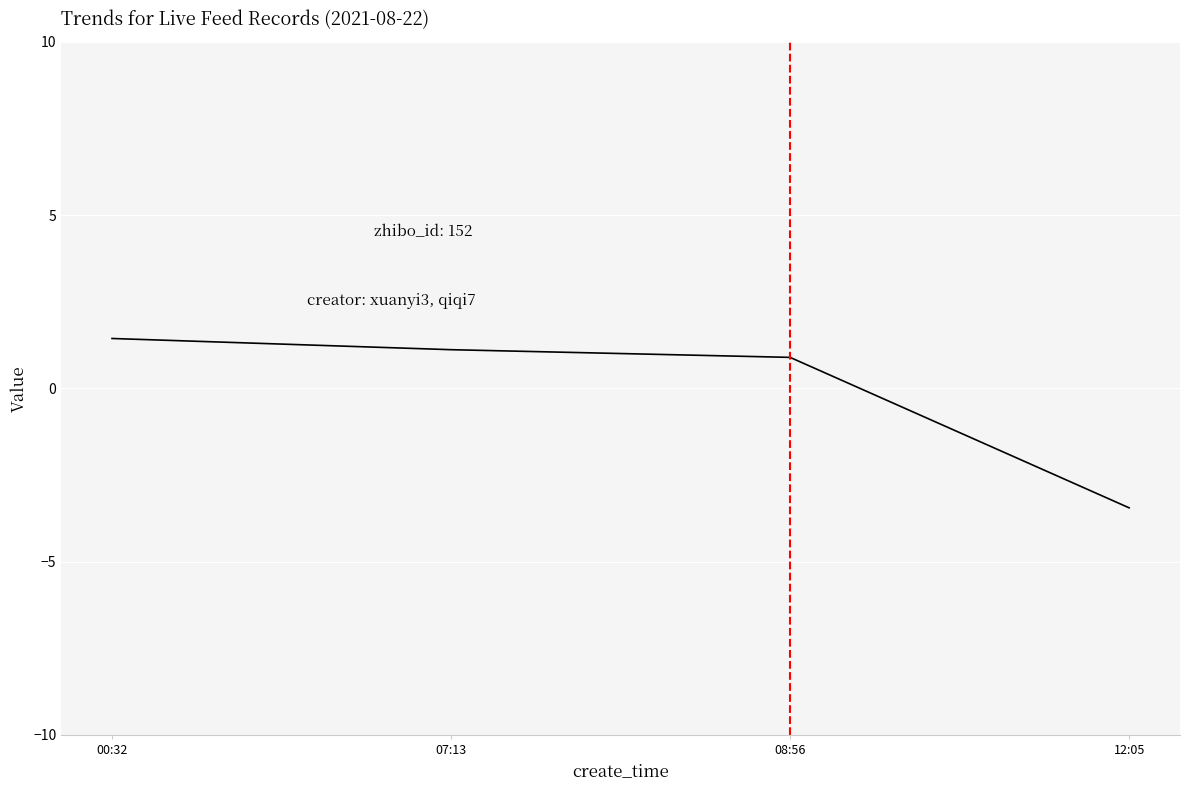

True or false: the data has more than 1 interior local peaks.

False